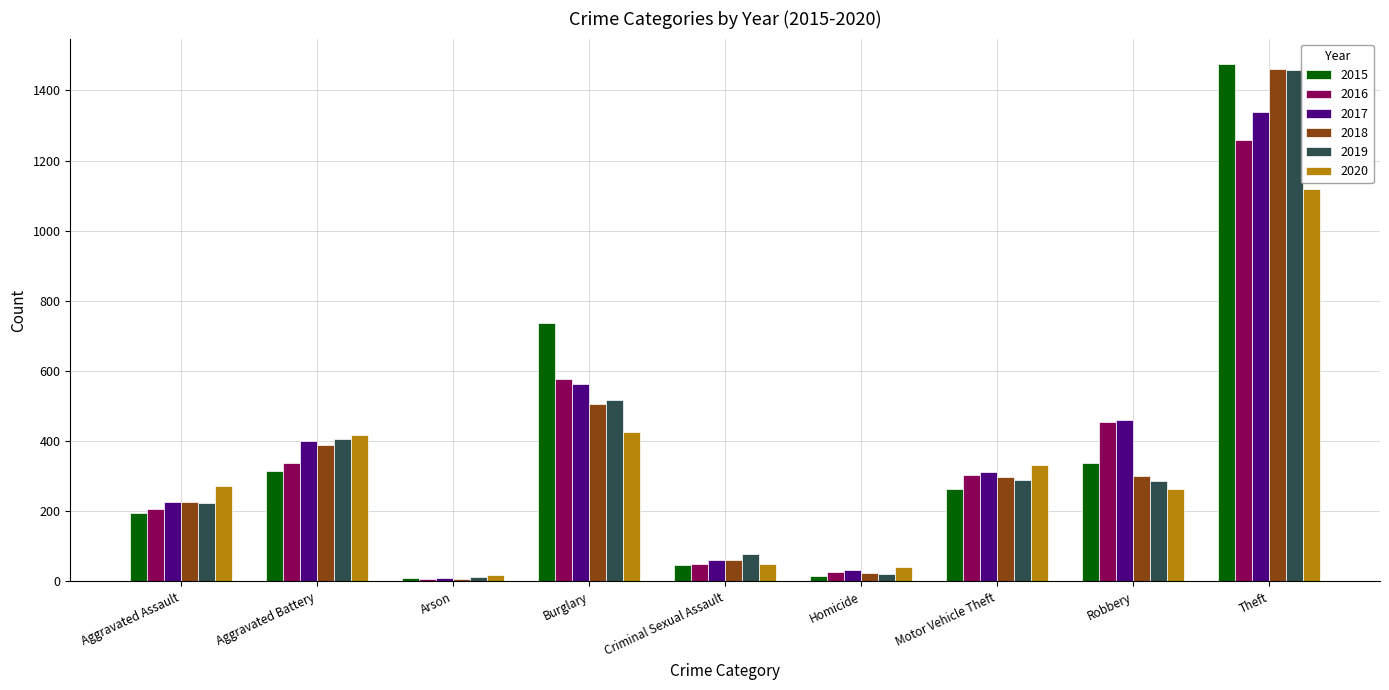

The value of 2015 at Motor Vehicle Theft is 154. True or false?

False